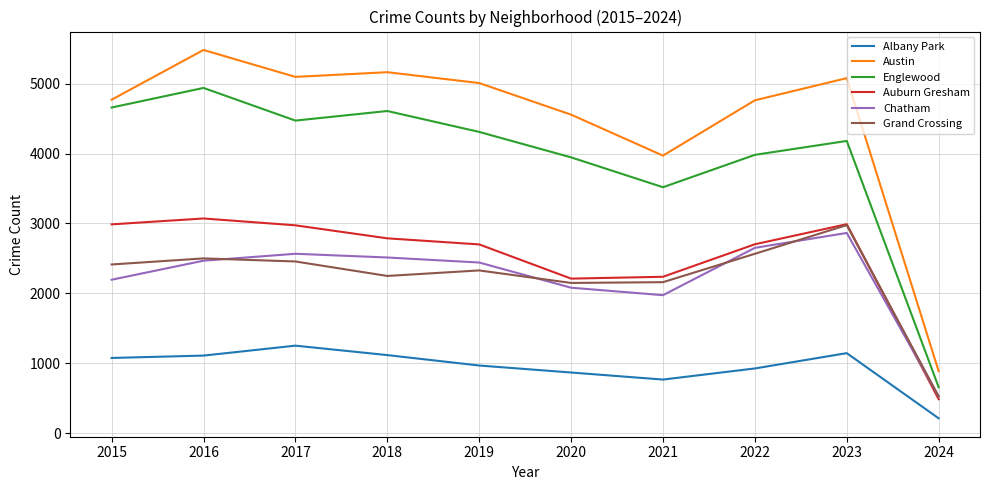

At how many categories does at least one series exceed 4583?

7